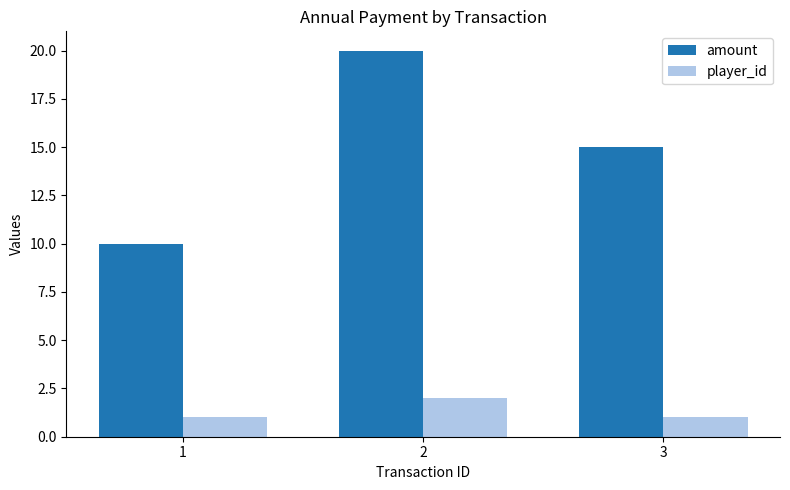

Is it true that amount equals 27 at 2?

False